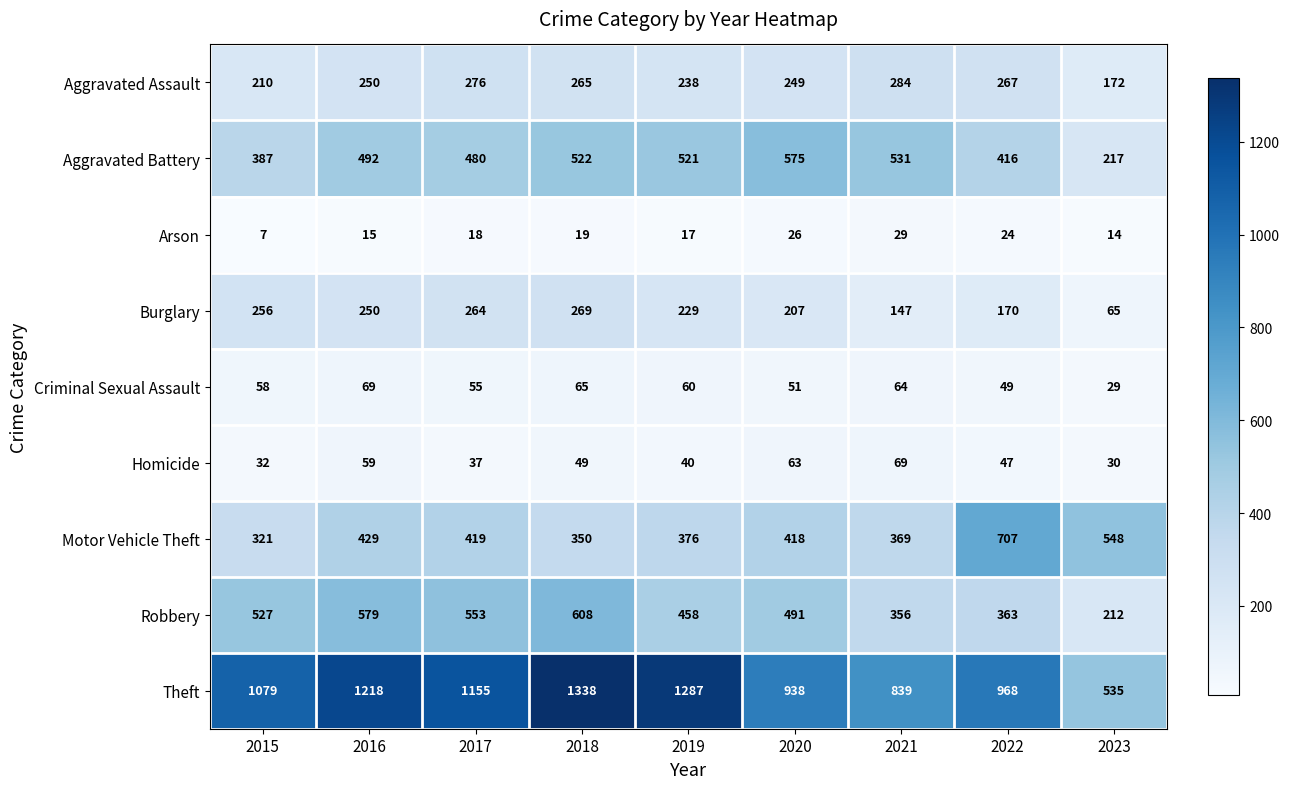

Count the number of categories in the chart.

9